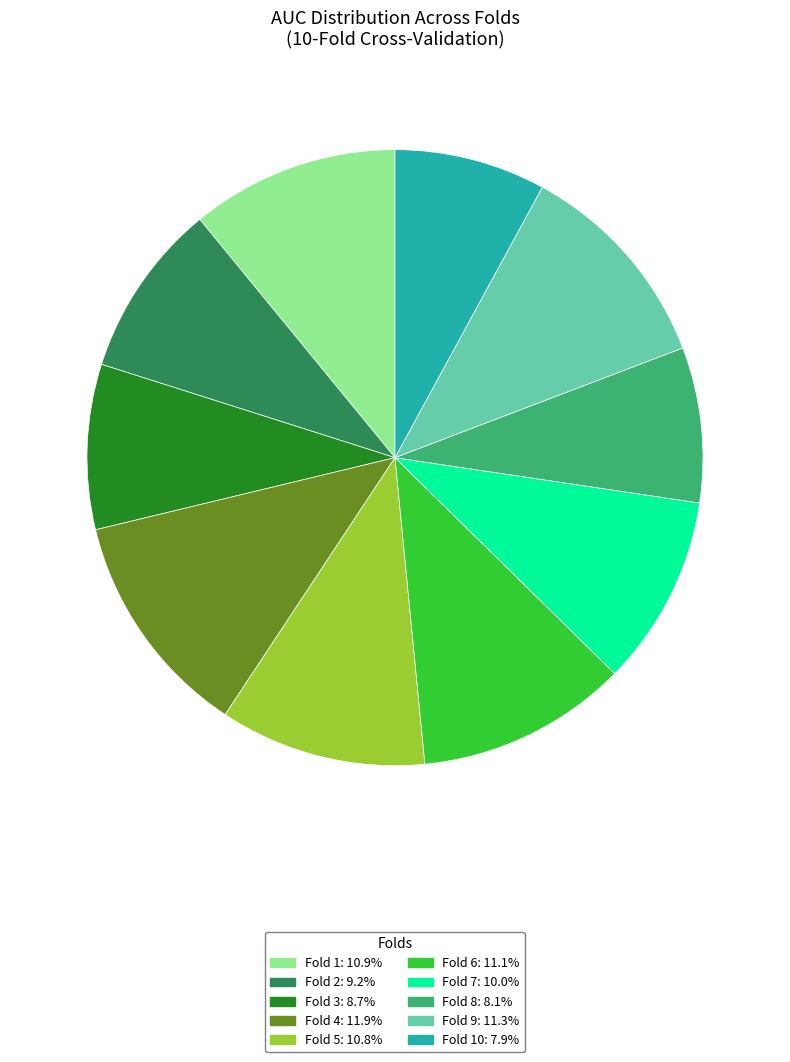

Is there any slice that represents more than half of the pie?

No